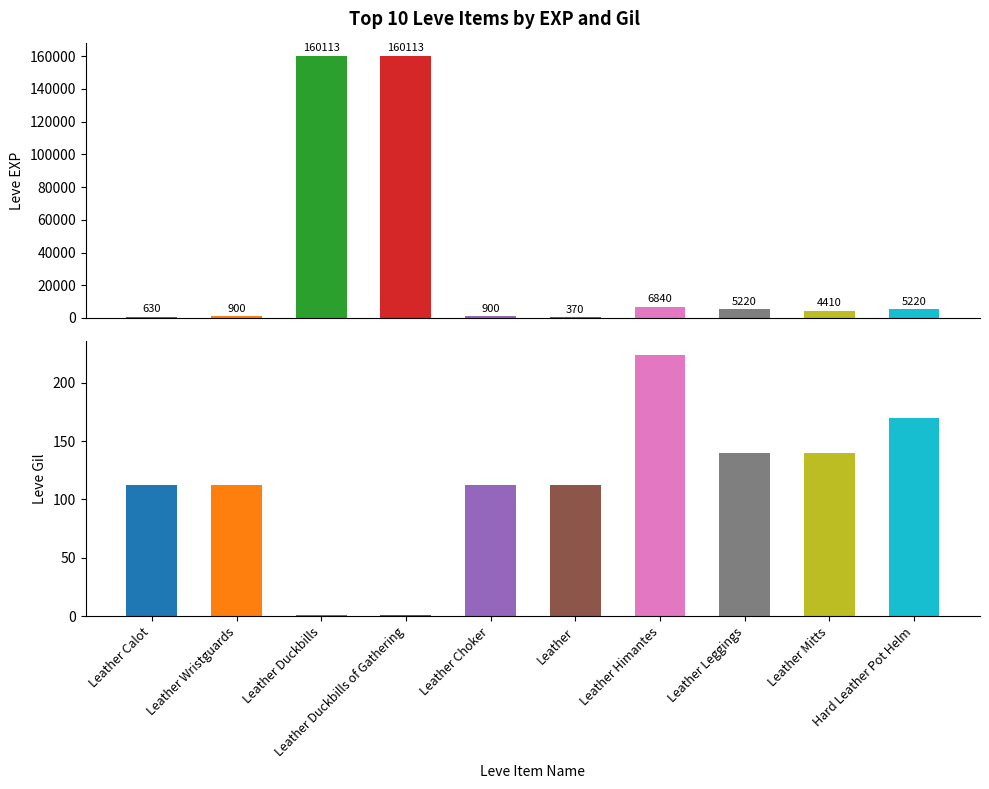

True or false: Leve EXP has a value of 900 at Leather Choker.

True